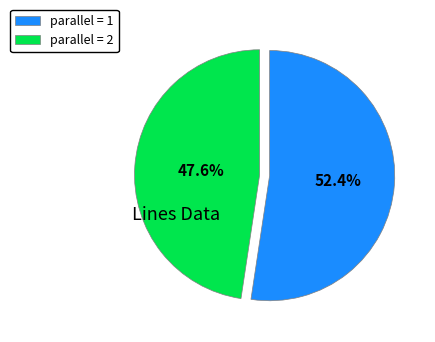

Rank the categories by value from highest to lowest.

parallel = 1, parallel = 2